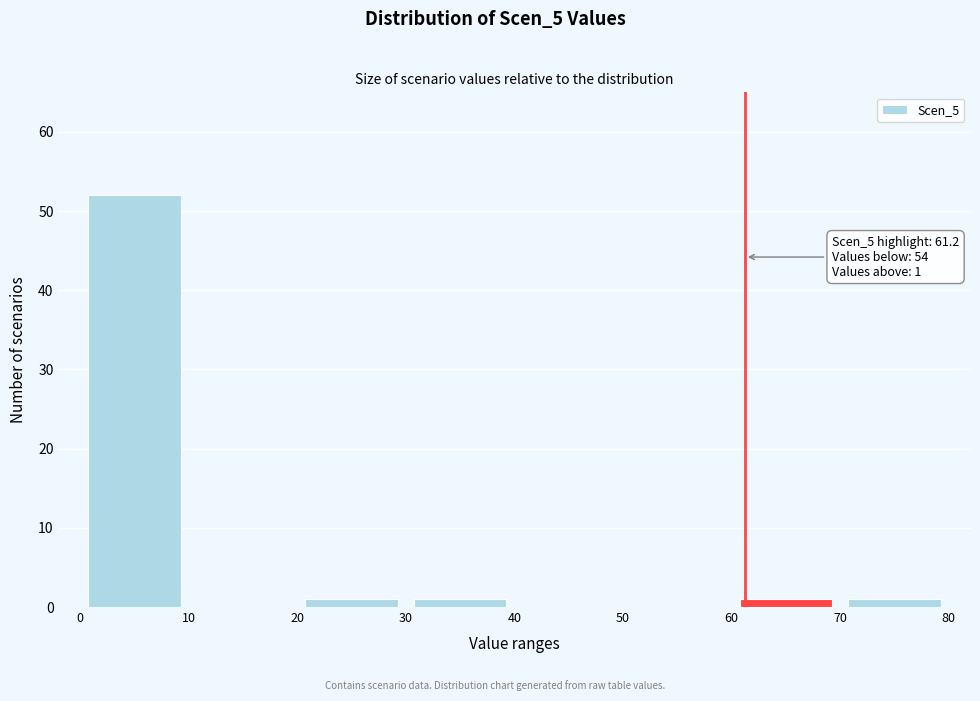

Which range on the x-axis has the tallest bar?

0 to 10